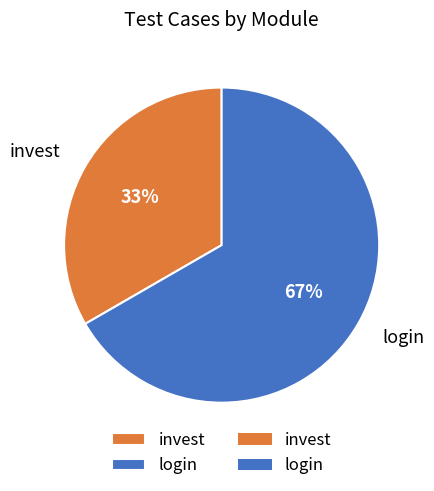

To the nearest percent, what portion does invest represent?

33%